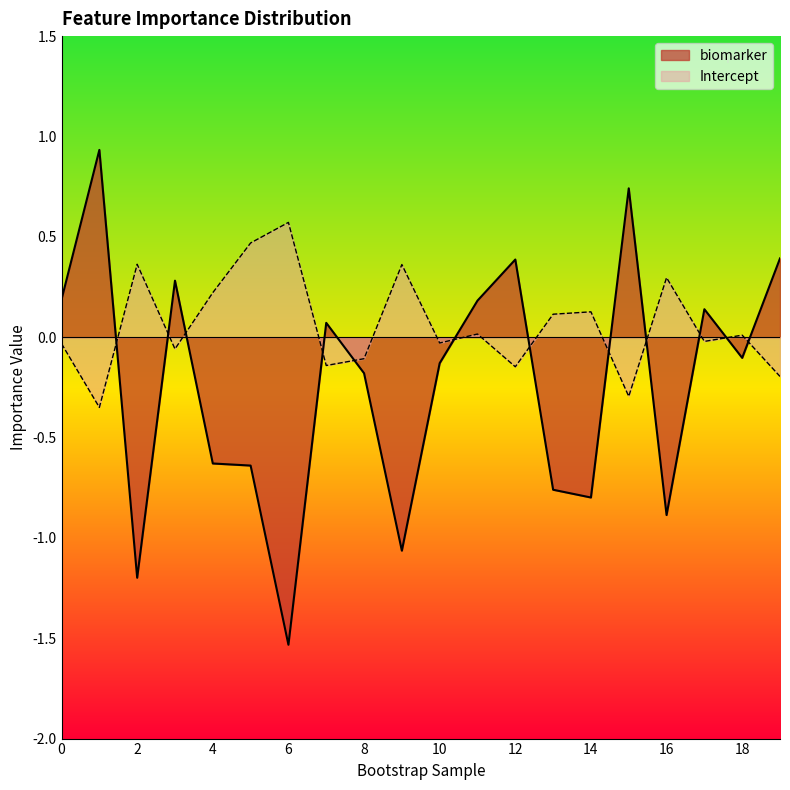

Between 9 and 12, which series saw the biggest shift?

biomarker